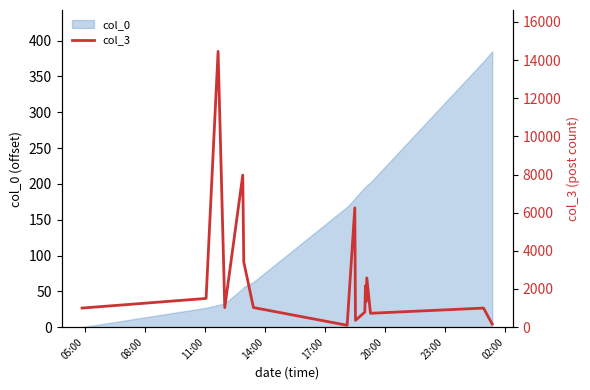

What is the difference between the maximum and second lowest values?

14293